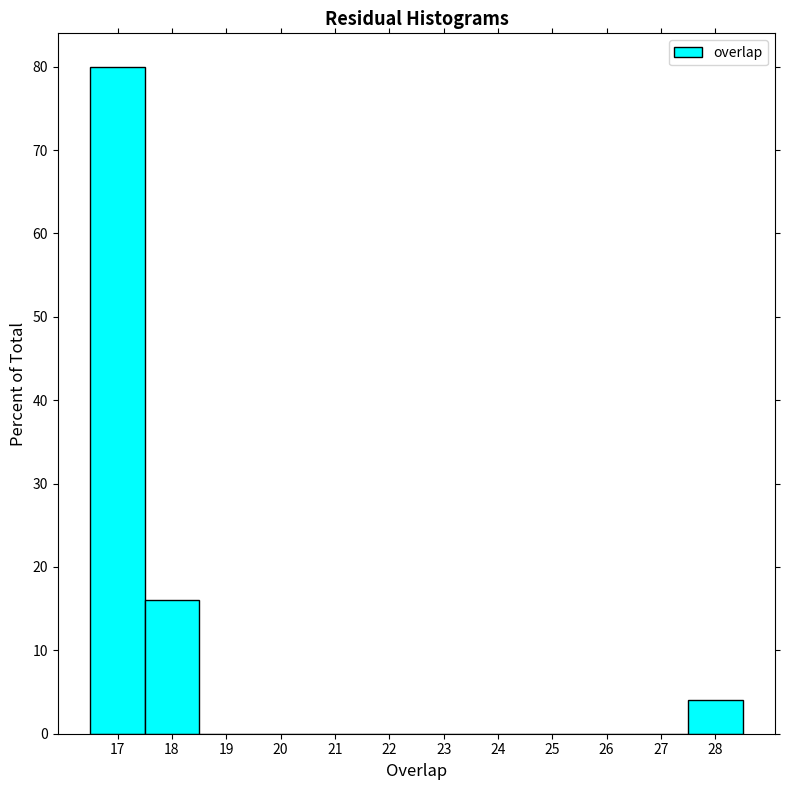

Reading left to right, transcribe this chart: for each bar, give the range it covers on the x-axis and its height. The values are not printed on the chart, so give them approximately, as read against the axis.

16.5 to 17.5: 80
17.5 to 18.5: 16
18.5 to 19.5: 0
19.5 to 20.5: 0
20.5 to 21.5: 0
21.5 to 22.5: 0
22.5 to 23.5: 0
23.5 to 24.5: 0
24.5 to 25.5: 0
25.5 to 26.5: 0
26.5 to 27.5: 0
27.5 to 28.5: 4